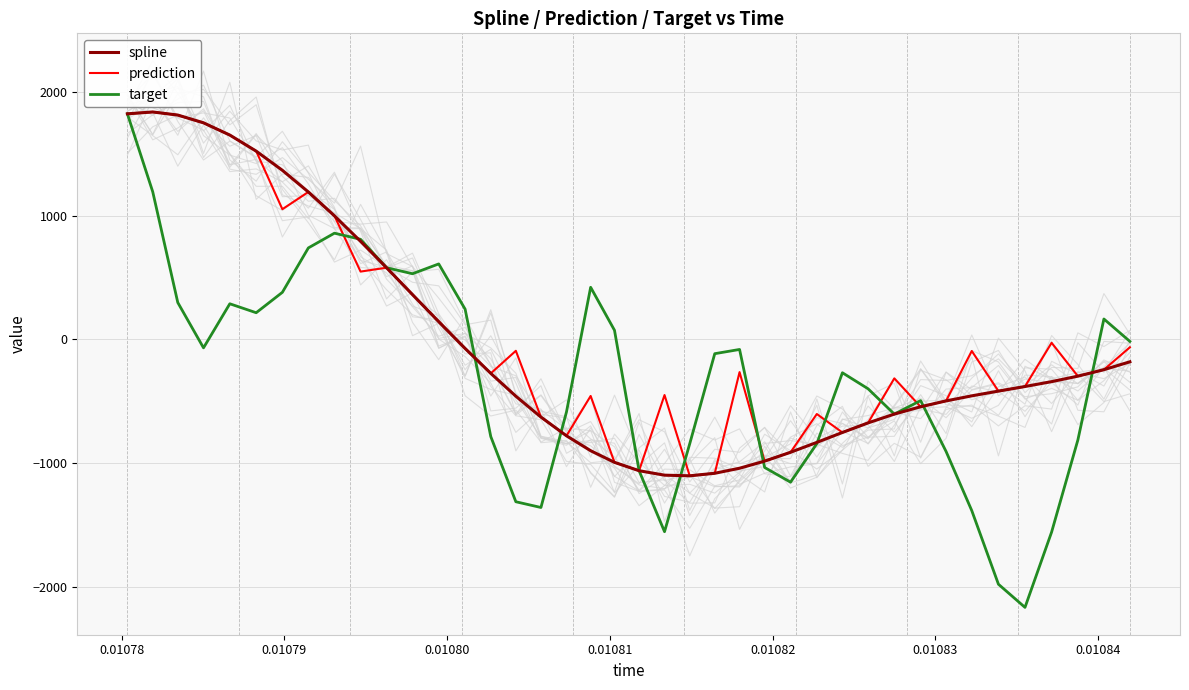

How many interior local peaks does the spline series have?

1